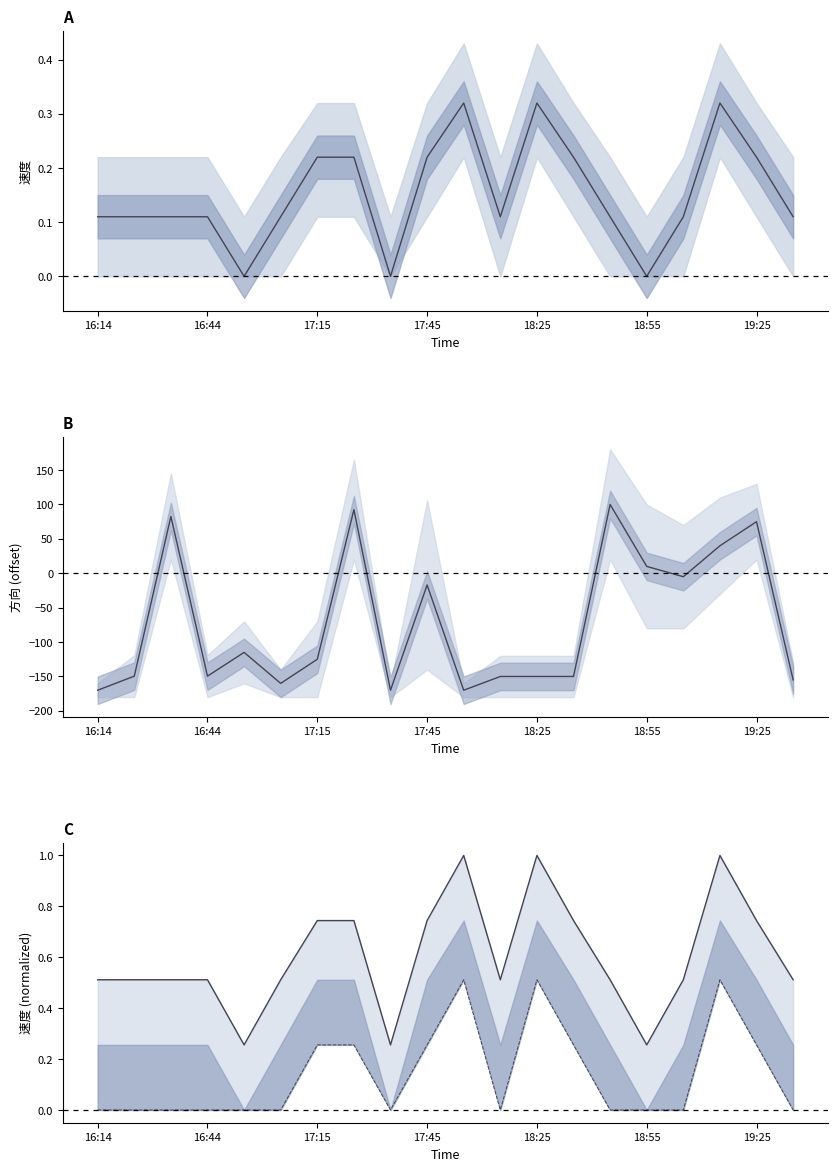

At which category is the sum across all series the highest?

14